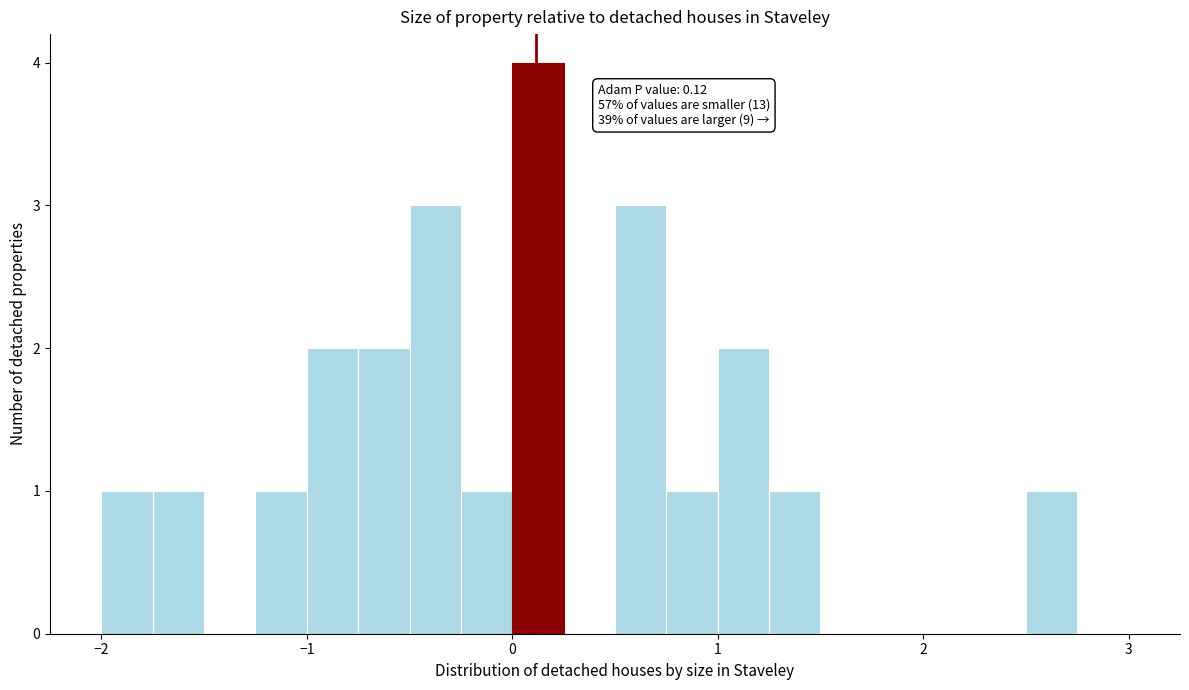

Around what value on the x-axis is the tallest bar? Give the approximate position of its centre, as read against the axis.

0.1